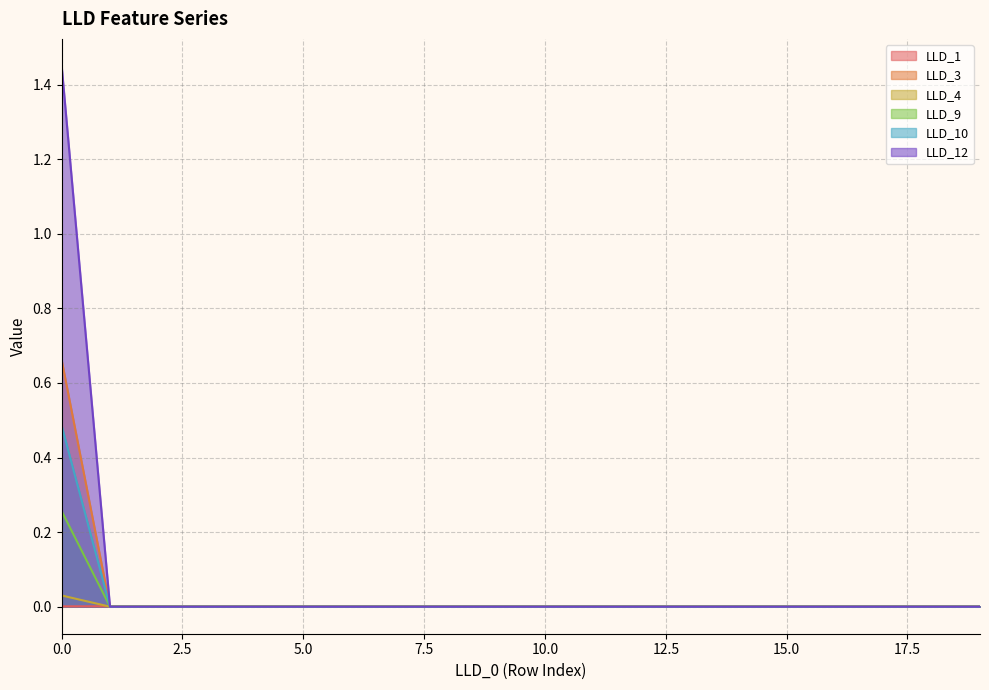

True or false: LLD_12 has a value of 0.1 at 17.

False